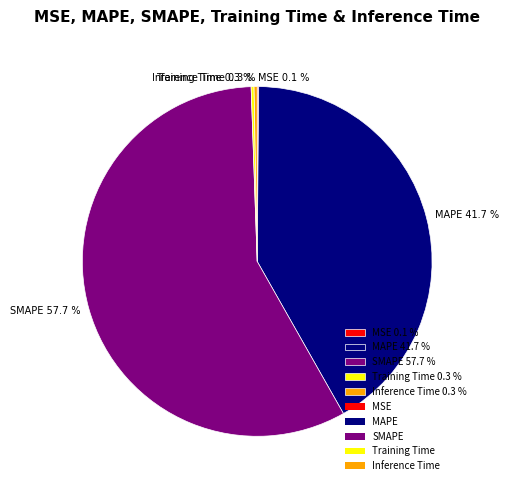

Is it true that SMAPE is 45% of the pie?

False